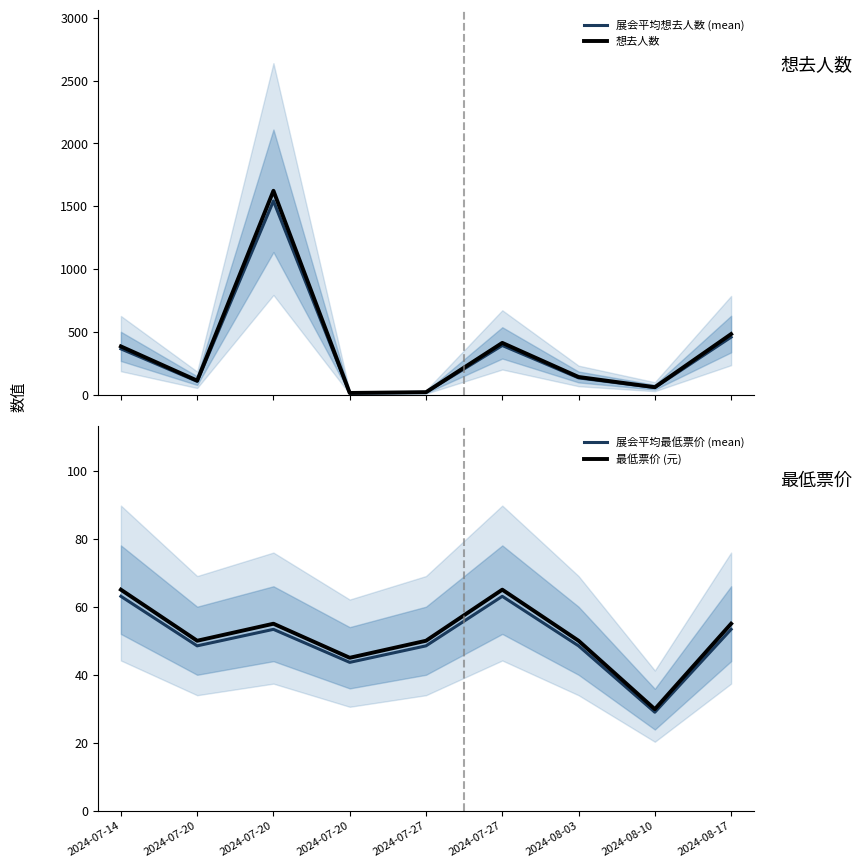

How many intersections are there between 最低票价 (元) and 展会平均想去人数 (mean)?

2